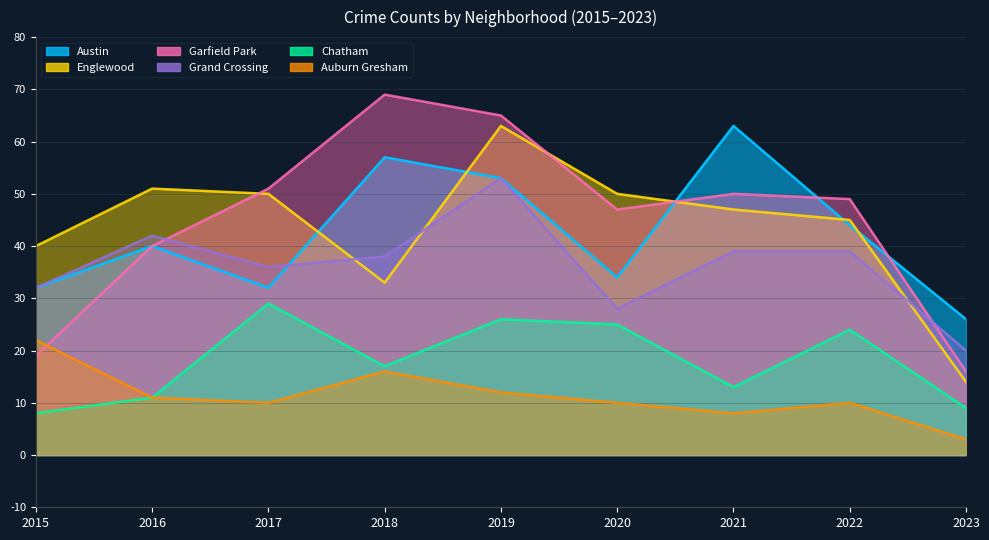

At which label does Garfield Park first exceed 49?

2017